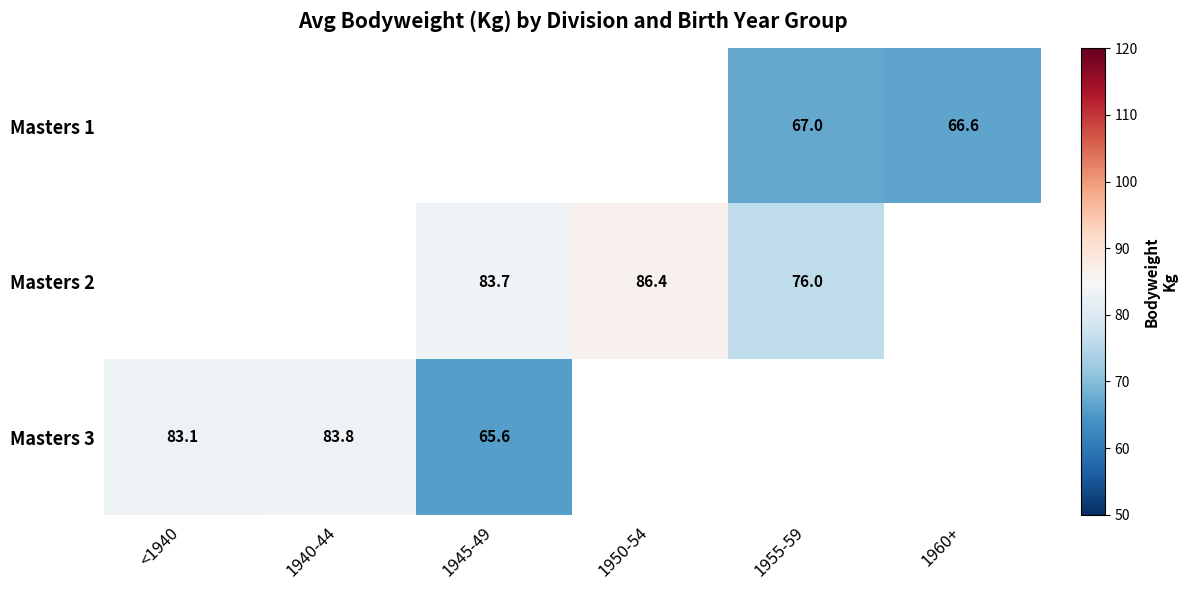

The value of Masters 1 at 1955-59 is 25.0. True or false?

False